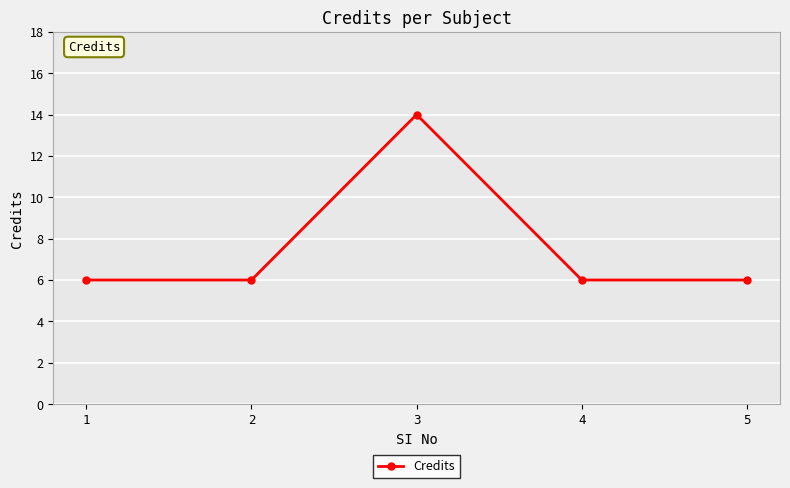

True or false: there are more than 1 points higher than both neighbors.

False